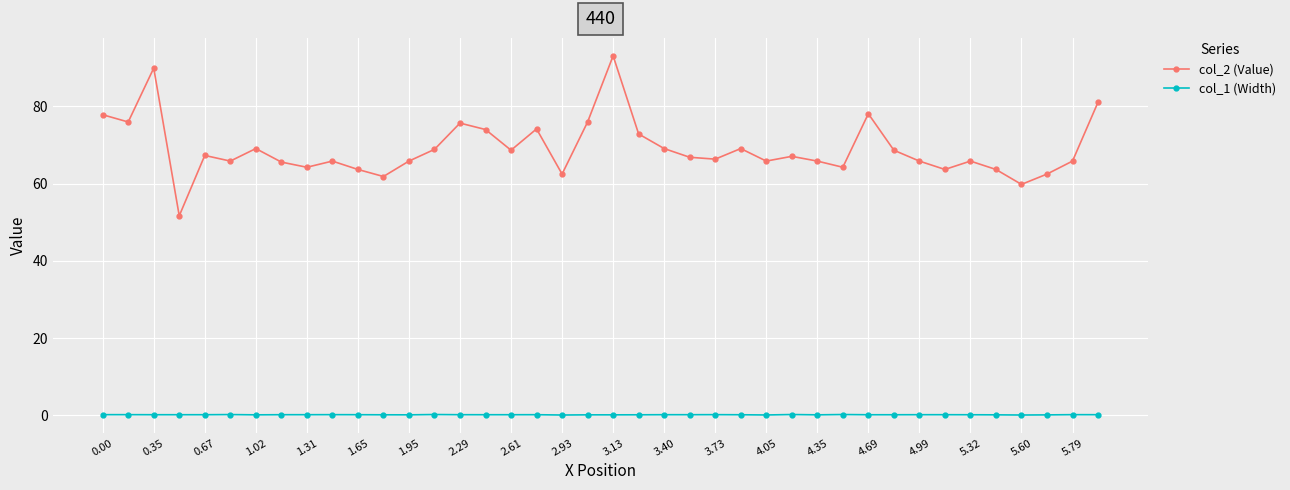

At how many categories does at least one series exceed 71?

11